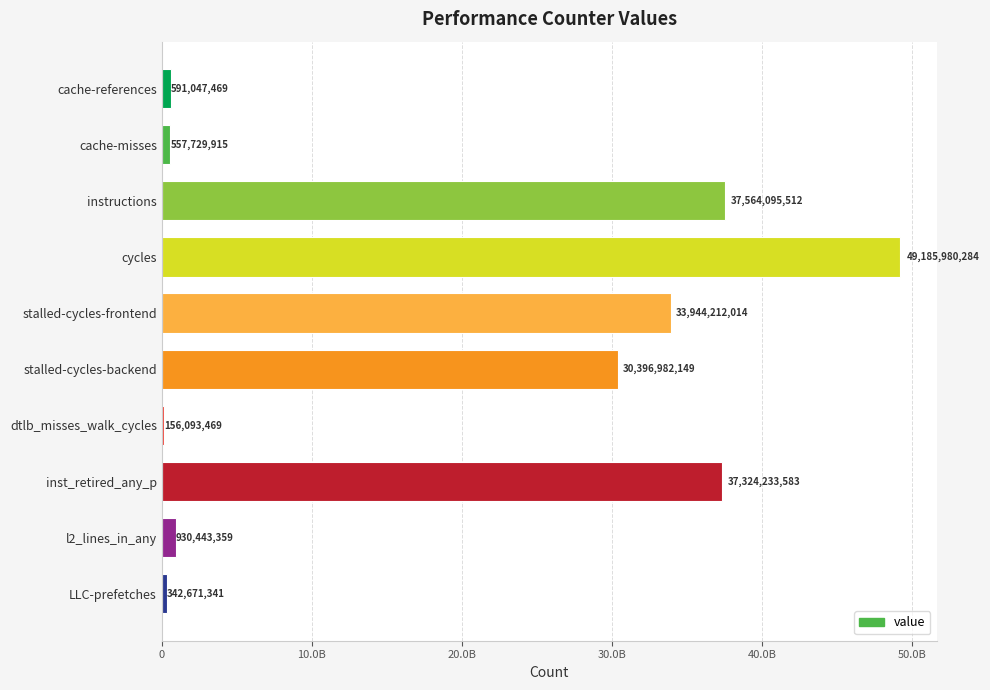

List the labels in order of value, smallest first.

dtlb_misses_walk_cycles, LLC-prefetches, cache-misses, cache-references, l2_lines_in_any, stalled-cycles-backend, stalled-cycles-frontend, inst_retired_any_p, instructions, cycles